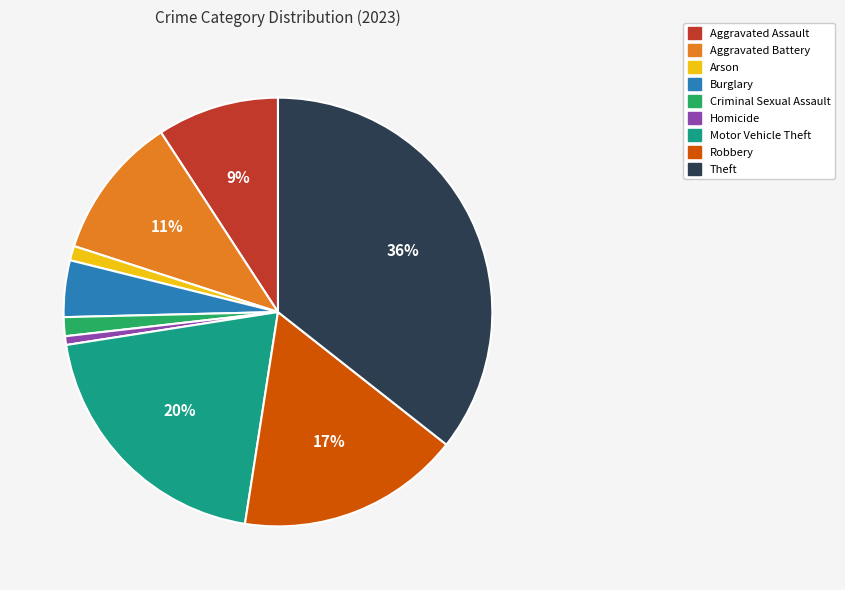

Is the sum of Criminal Sexual Assault and Homicide greater than half?

No